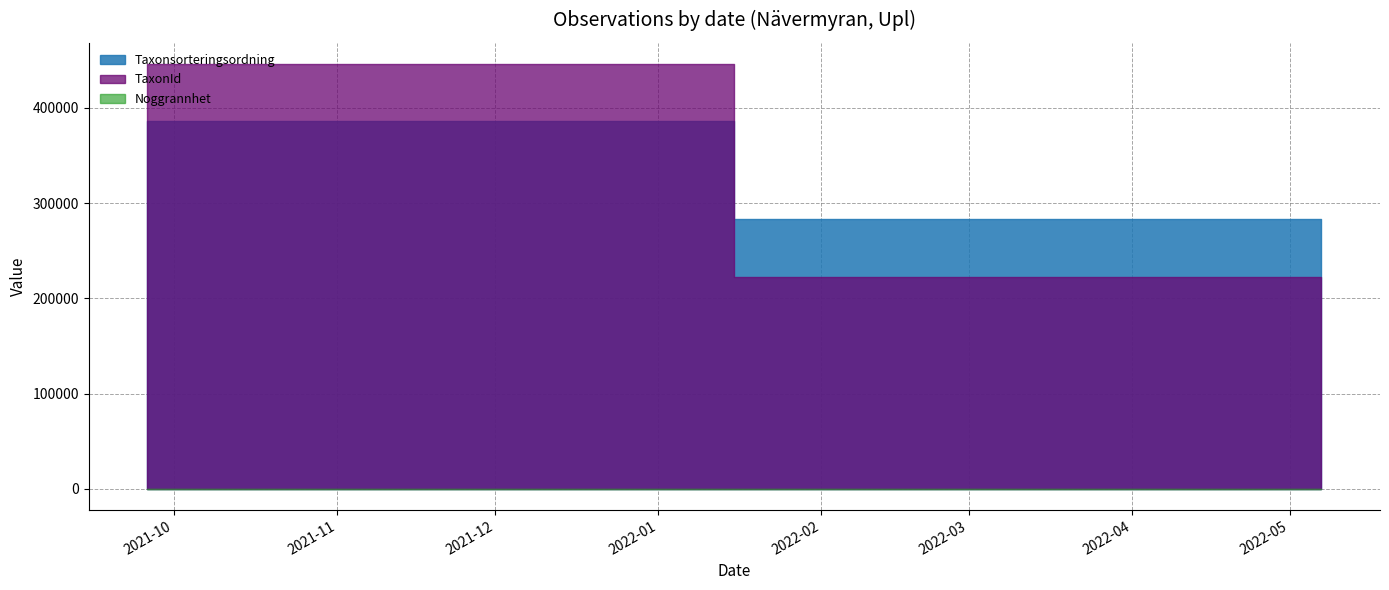

True or false: Noggrannhet and Taxonsorteringsordning intersect in this chart.

False